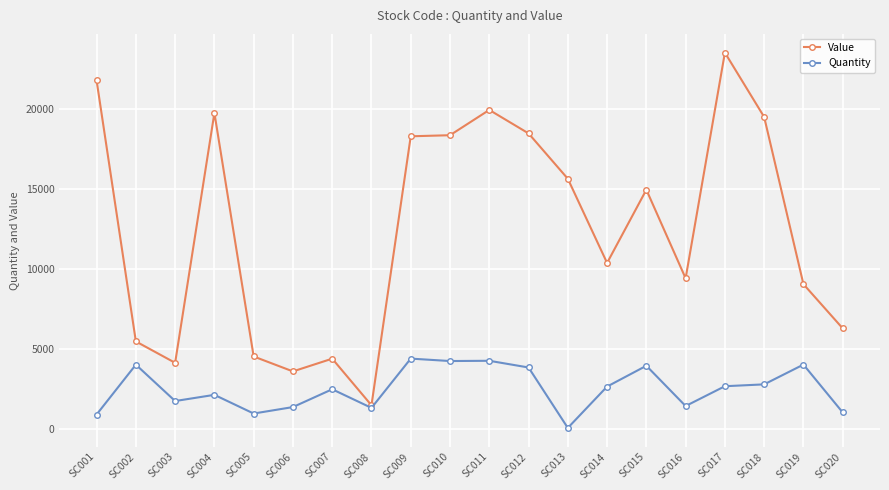

Is it true that Quantity equals 6592 at SC015?

False